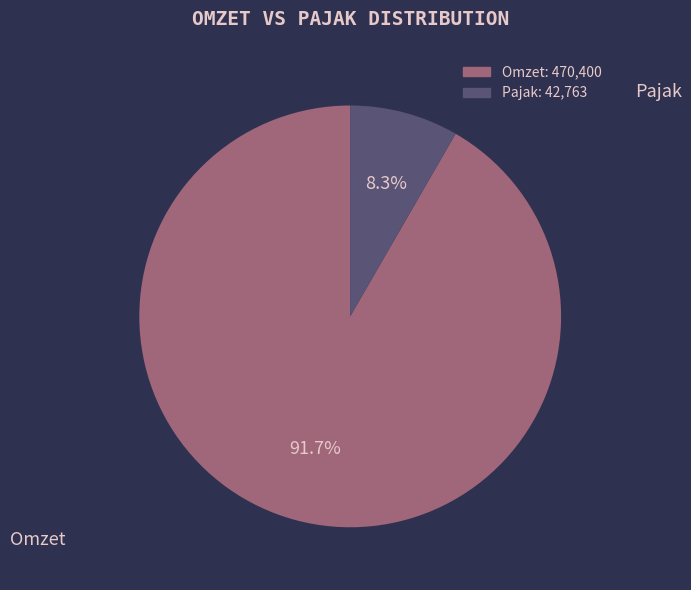

To the nearest percent, what portion does Omzet represent?

92%